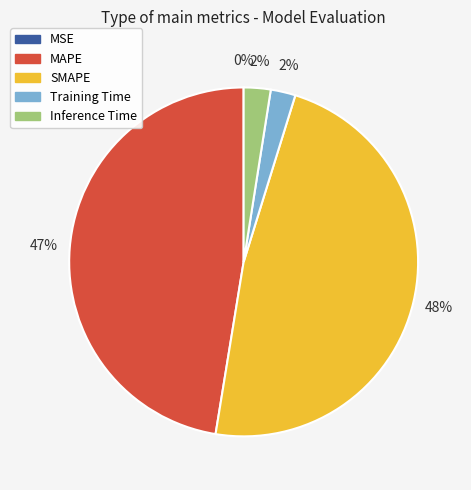

What percentage is the SMAPE slice, to the nearest percent?

48%